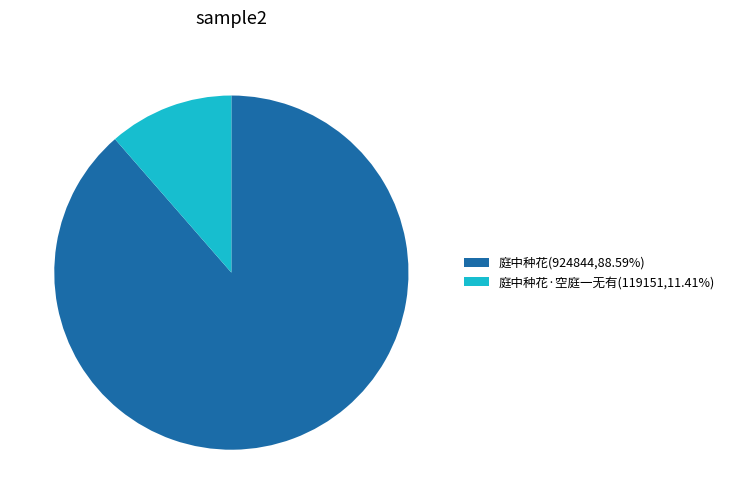

Do 庭中种花(924844,88.59%) and 庭中种花·空庭一无有(119151,11.41%) together represent more than half of the pie?

Yes